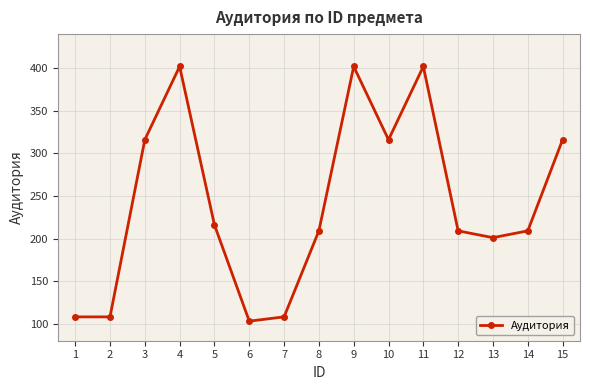

What is the value of the 15th point from the left?

316